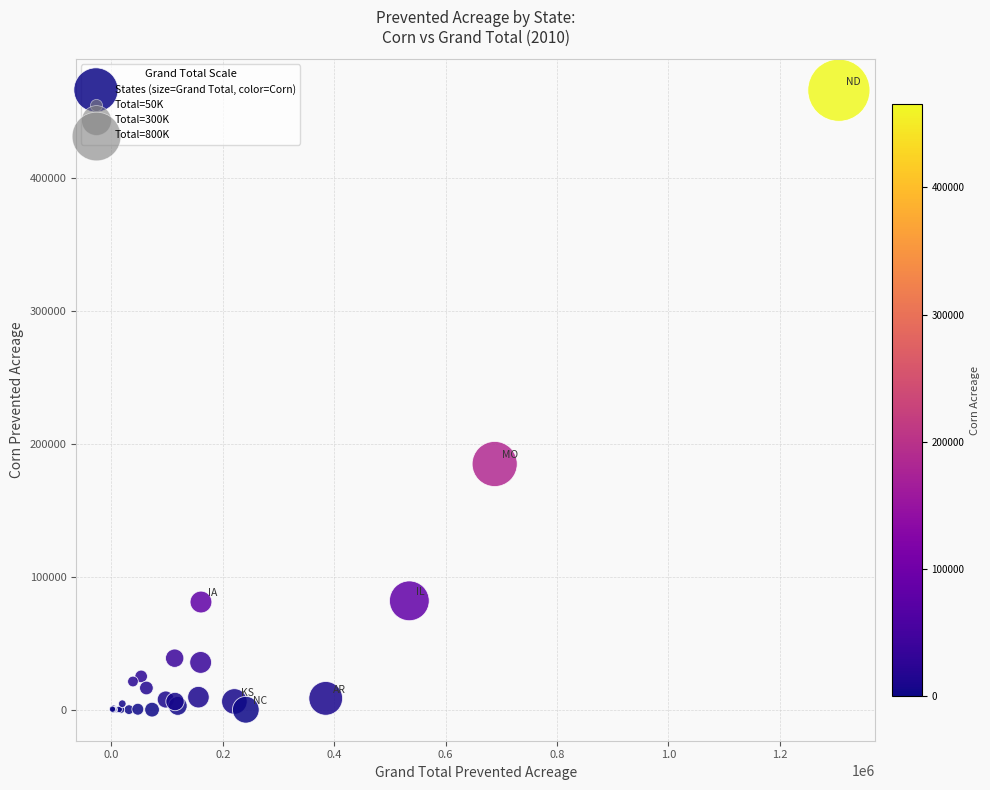

What Y value in the scatter plot is closest to 232806?

184706.9